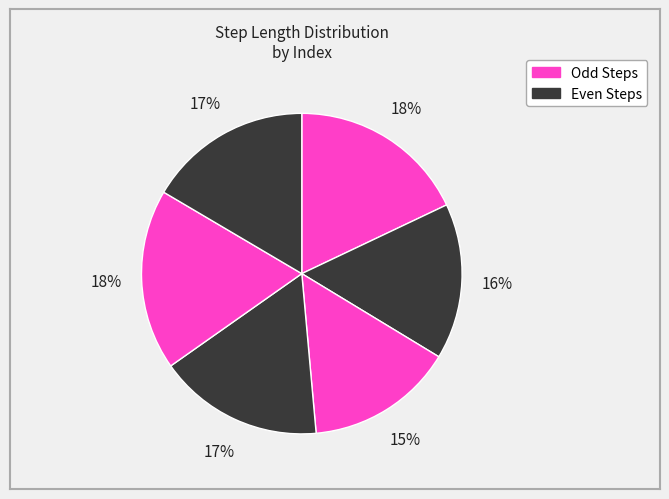

Which category has the biggest portion of the pie?

5